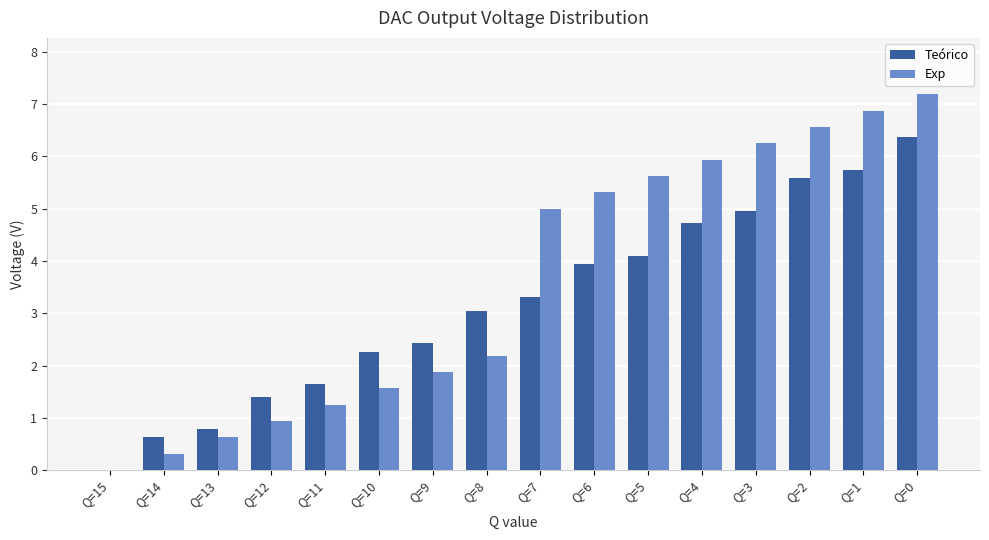

At which category is the sum across all series the highest?

Q=0